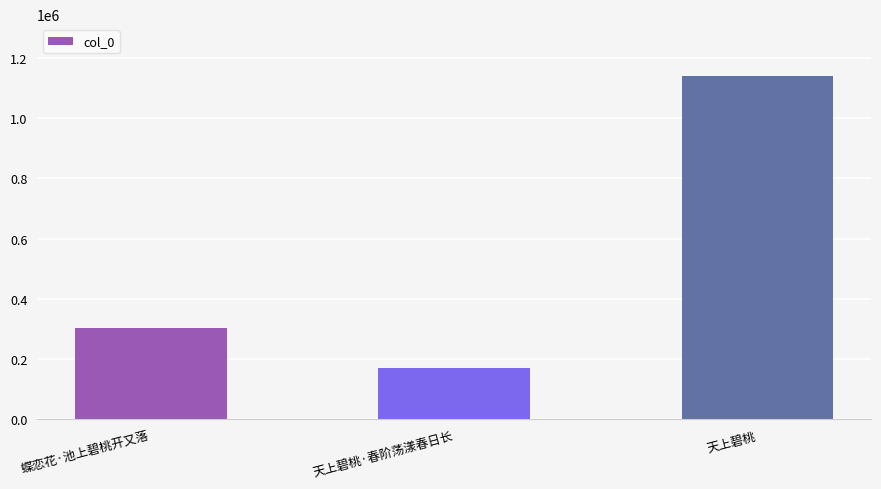

What is the approximate value at 蝶恋花·池上碧桃开又落?

303750